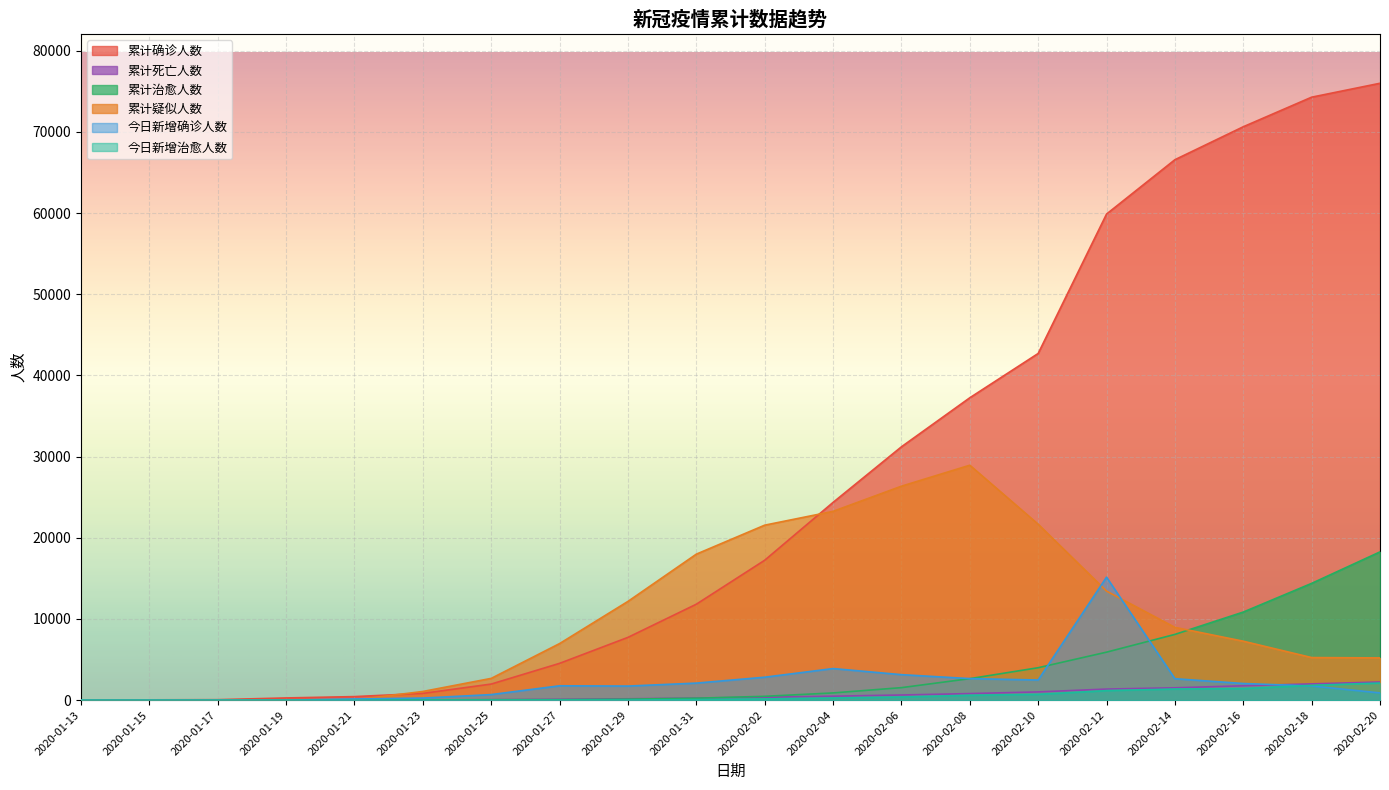

What is the label of the 5th point from the right?

2020-02-12